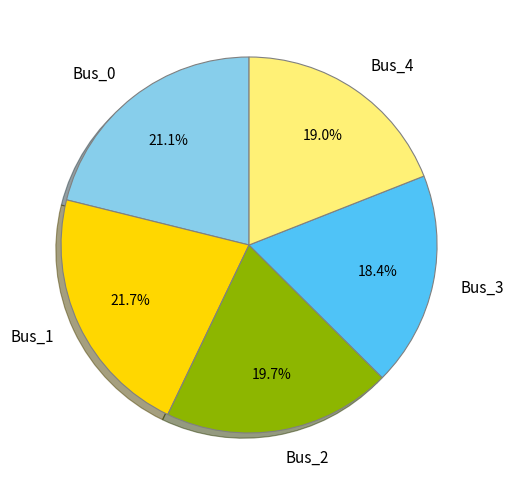

To the nearest percent, what is the combined percentage of Bus_2 and Bus_3?

38%